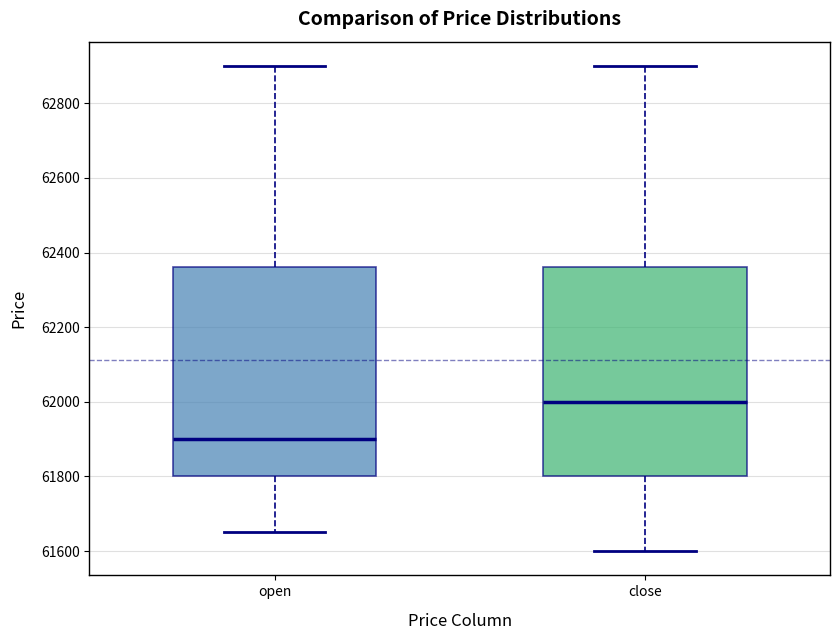

Reading left to right, transcribe this box plot: for each box, give where its median line is, the range the box spans, and where its two whiskers end, as read against the y-axis. The values are not printed on the chart, so give them approximately, as read against the axis.

open: median 61900, box 61800 to 62360, whiskers 61660 to 62900
close: median 62000, box 61800 to 62360, whiskers 61600 to 62900